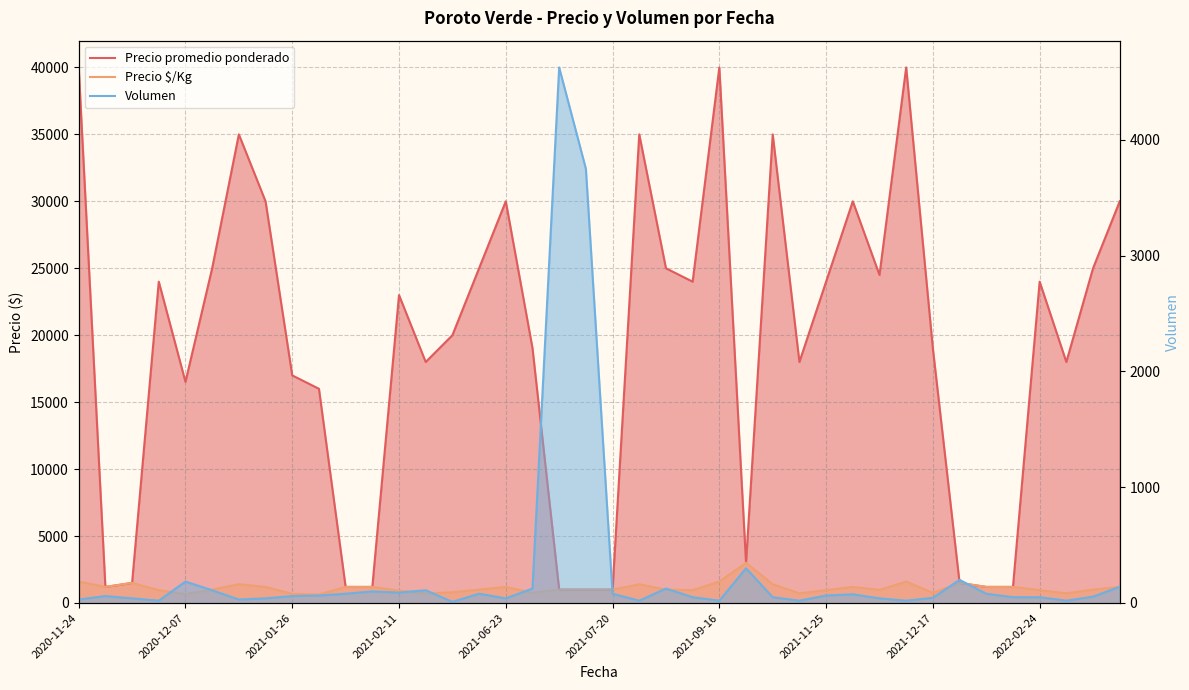

Reading right to left, what are all the values shown in this chart?

Precio promedio ponderado: 30000	25000	18000	24000	1200	1200	1500	19000	40000	24500	30000	24000	18000	35000	3000	40000	24000	25000	35000	1000	1000	1000	19040	30000	25000	20000	18000	23000	1200	1200	16000	17000	30000	35000	25000	16514	24000	1500	1200	40000
Precio $/Kg: 1200	1000	720	960	1200	1200	1500	760	1600	980	1200	960	720	1400	3000	1600	960	1000	1400	1000	1000	1000	762	1200	1000	800	720	920	1200	1200	640	680	1200	1400	1000	661	960	1500	1200	1600
Volumen: 140	55	20	50	50	80	200	45	20	40	75	65	20	50	300	20	50	125	20	80	3750	4625	125	40	80	10	110	90	100	80	65	60	40	30	110	185	20	40	60	30